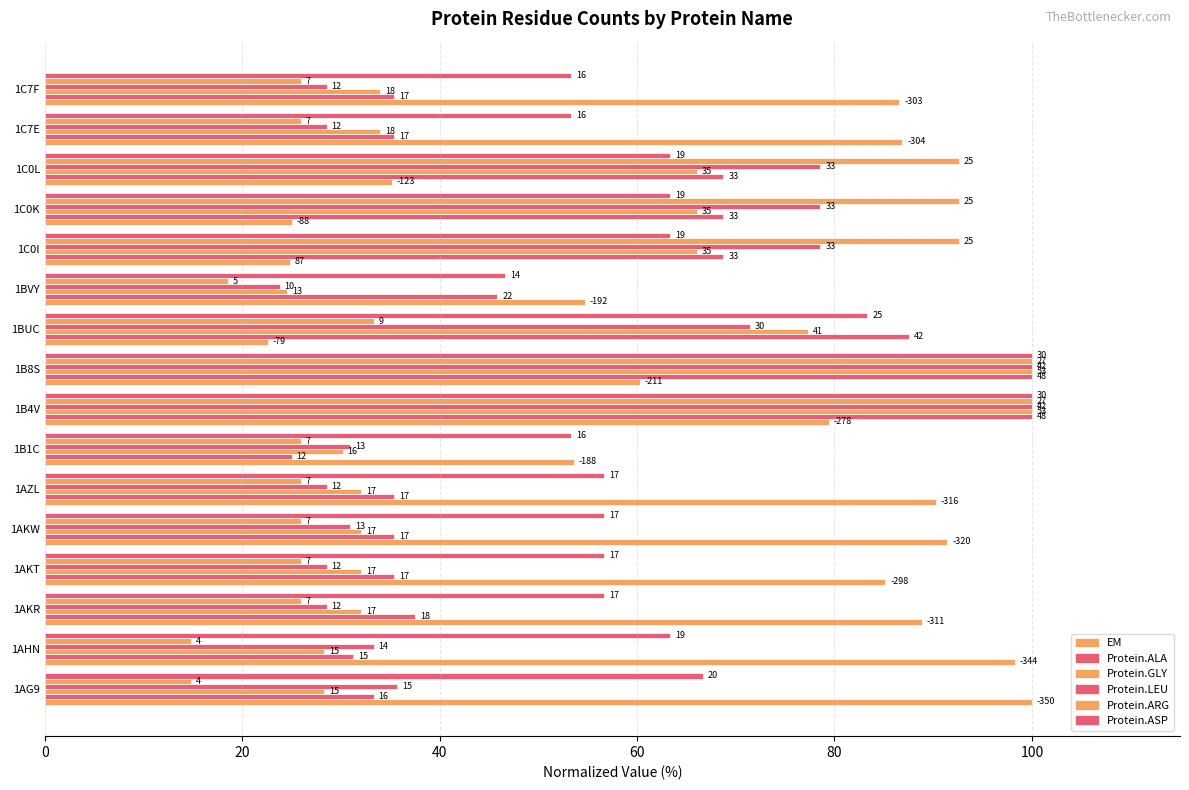

What is the lowest value of the Protein.GLY series?

24.5